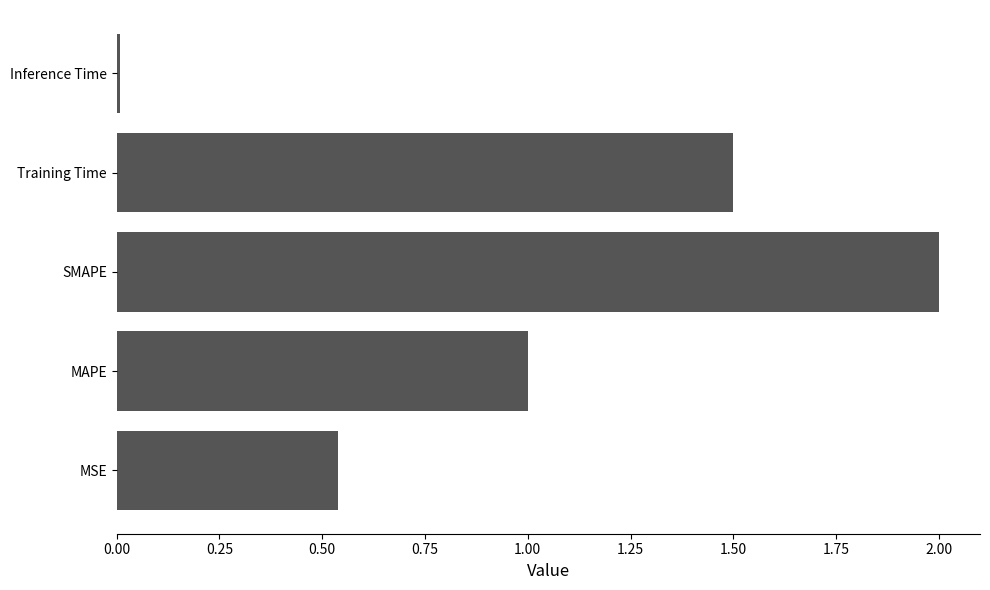

List the labels in order of value, largest first.

SMAPE, Training Time, MAPE, MSE, Inference Time